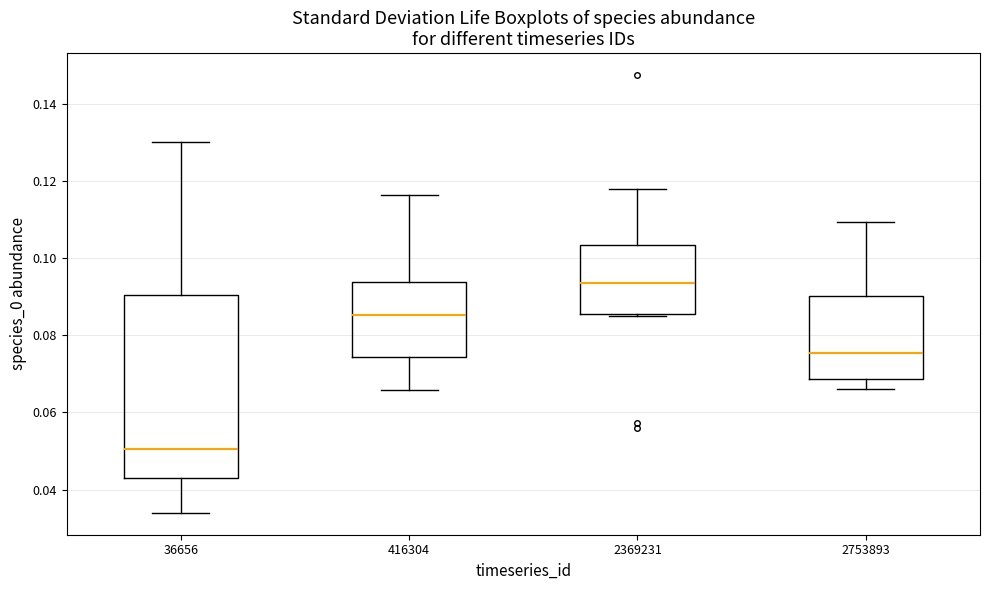

Where is the upper edge of the box at x = 36656 on the y-axis? The values are not printed on the chart, so give them approximately, as read against the axis.

0.090